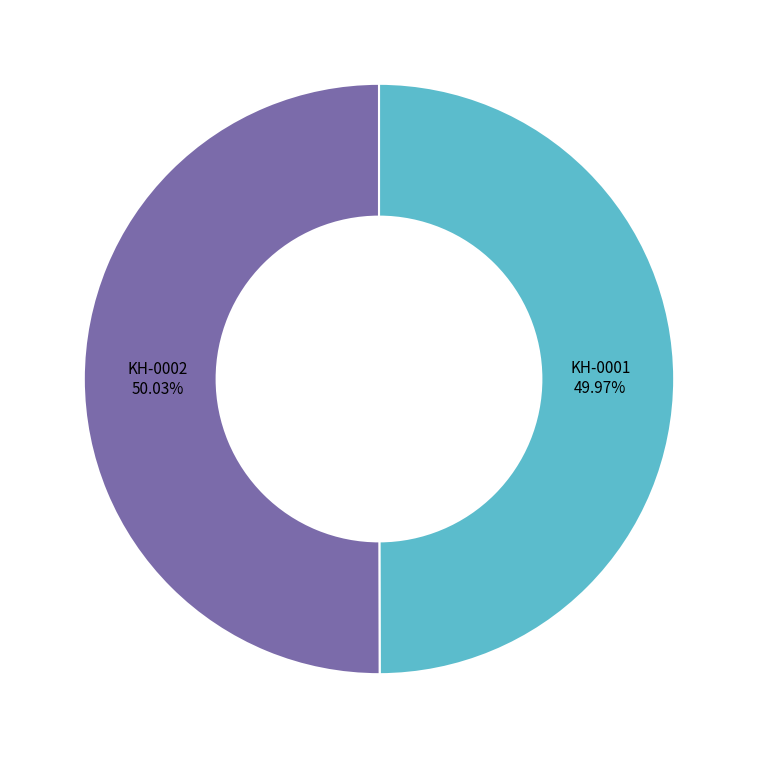

Is the sum of KH-0002 and KH-0001 greater than half?

Yes